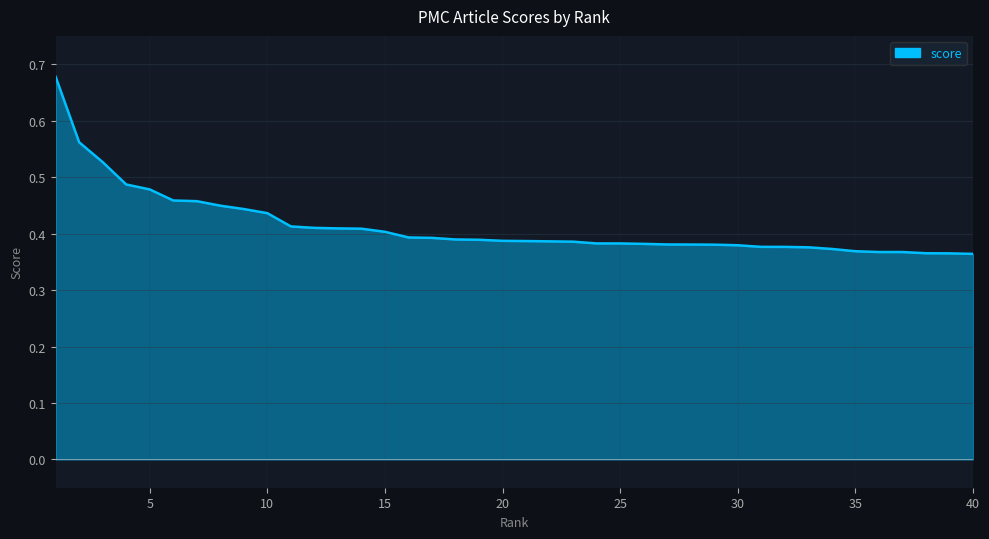

True or false: there are more than 0 points higher than both neighbors.

False